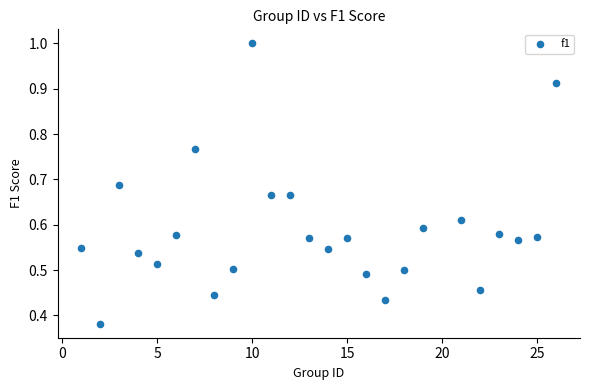

What is the range of X values (max minus min)?

25.0